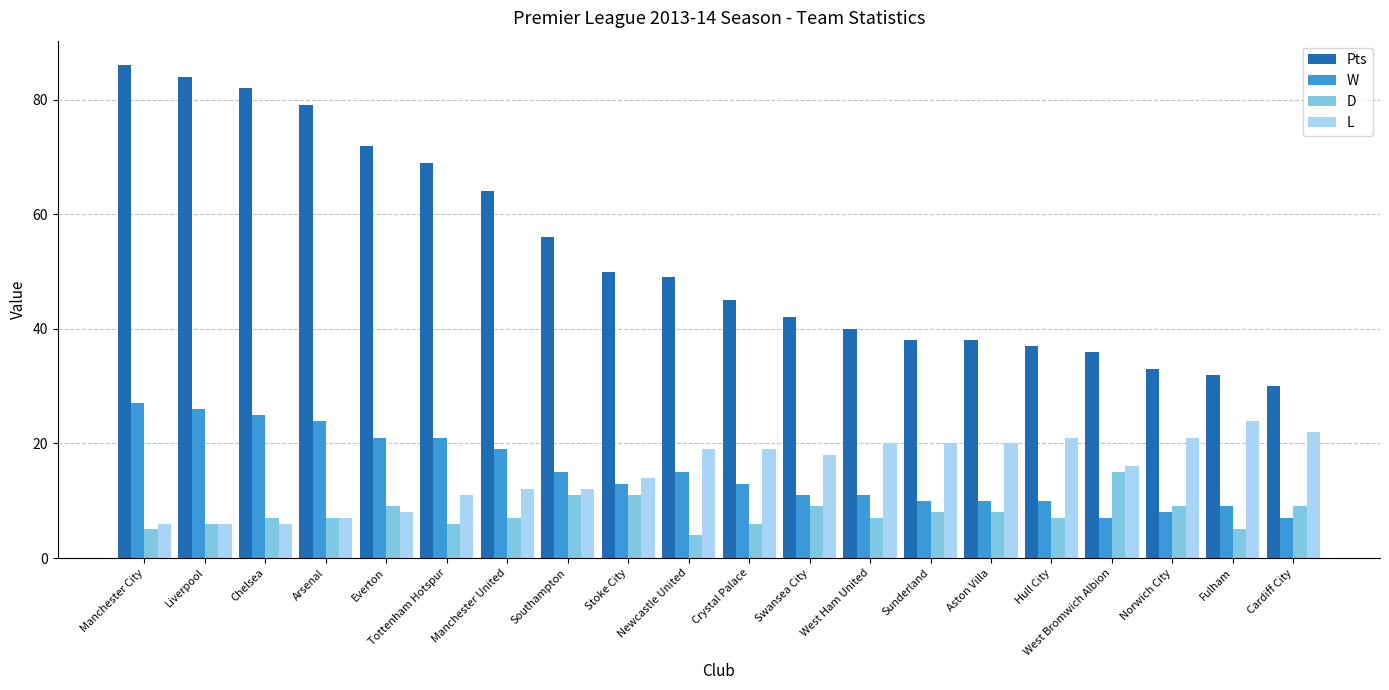

What is the total value across all series at Southampton?

94